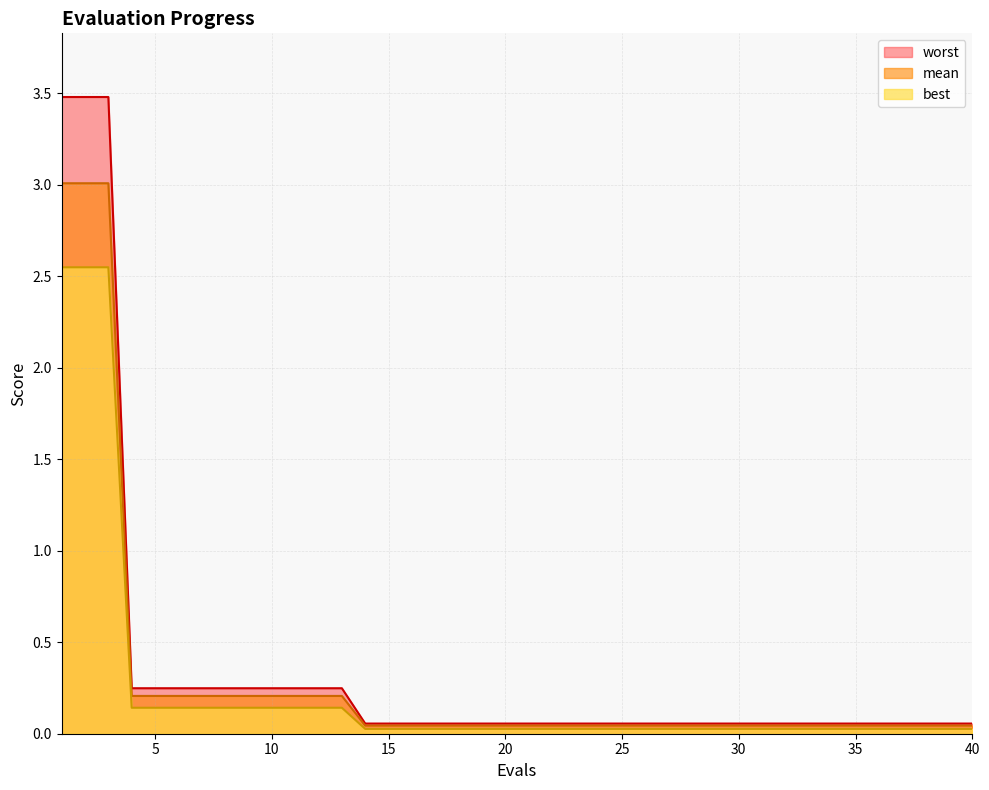

True or false: mean and worst intersect in this chart.

False